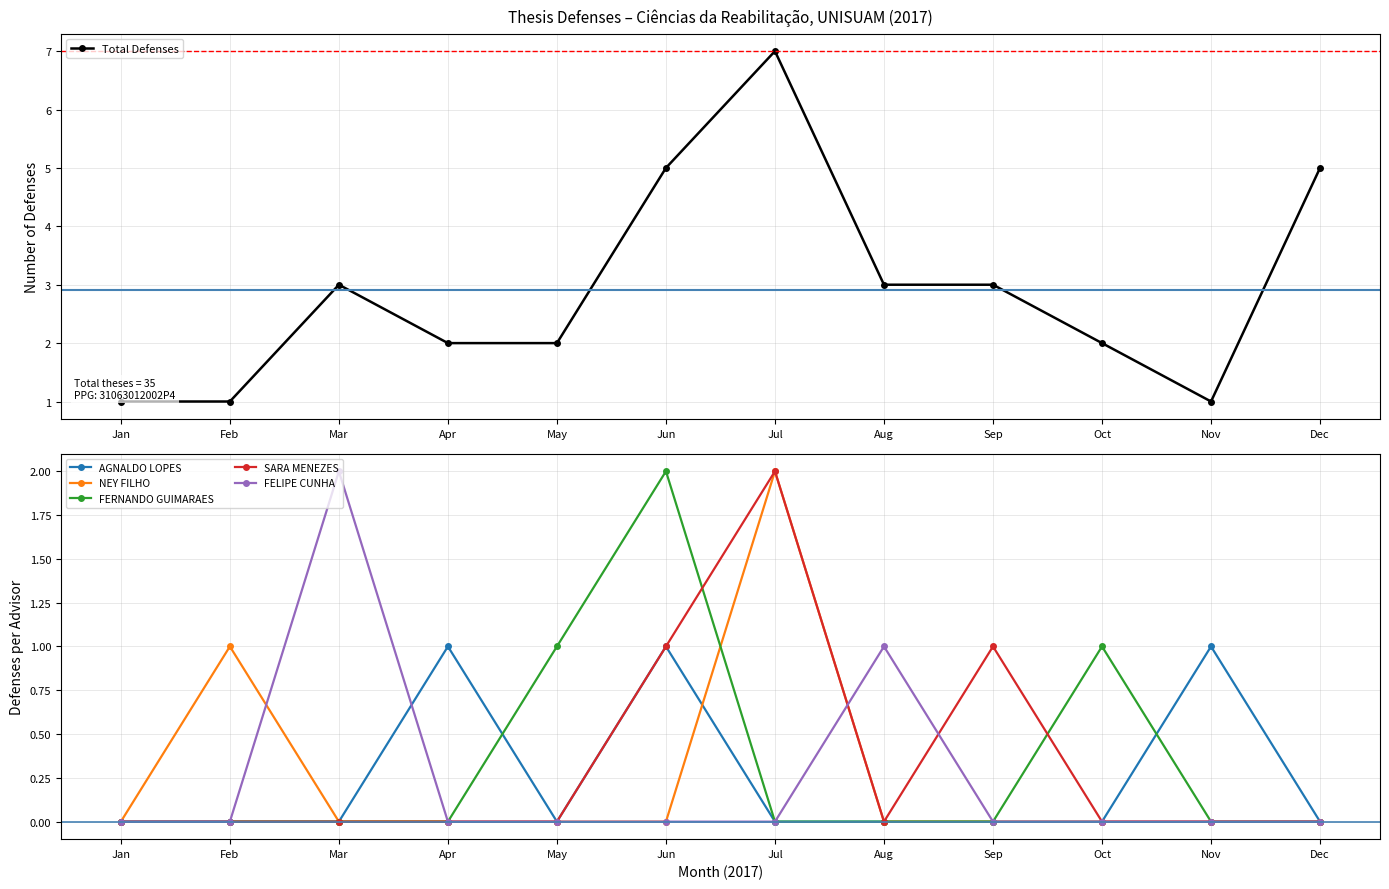

Which series ends up on top after the final intersection of FERNANDO GUIMARAES and NEY FILHO?

NEY FILHO